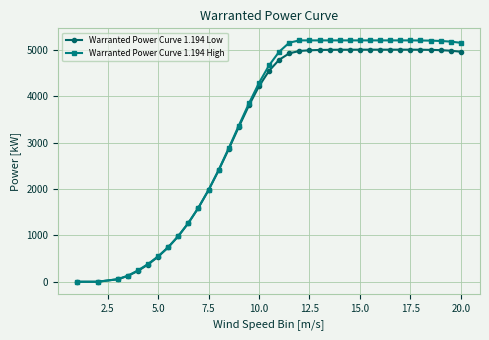

Which series has the largest range (max minus min)?

Warranted Power Curve 1.194 High